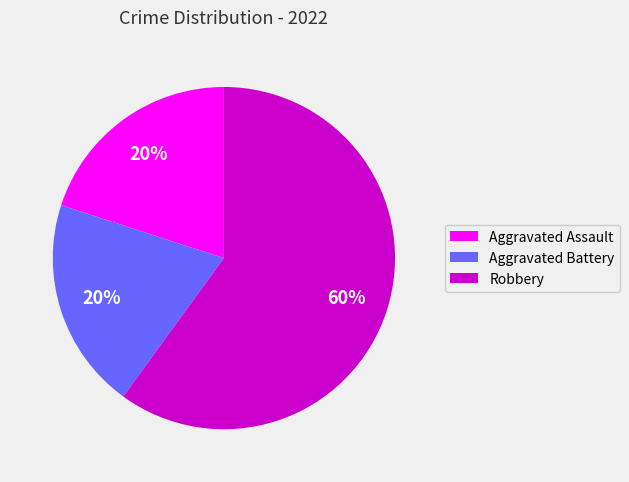

True or false: Robbery accounts for 67% of the total.

False